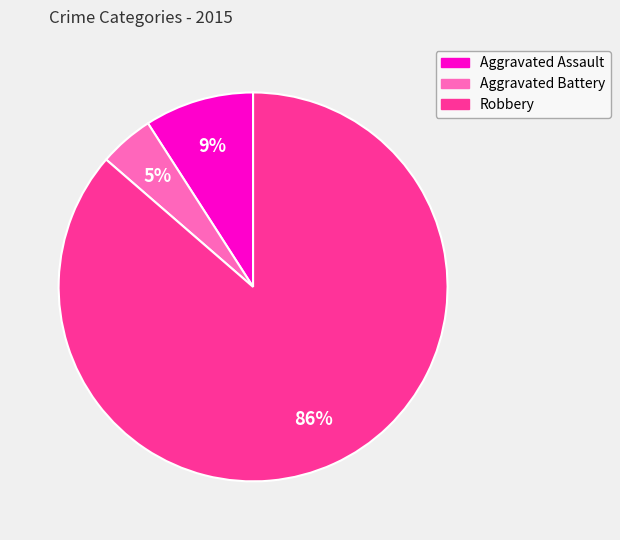

Which has a higher value, Robbery or Aggravated Assault?

Robbery